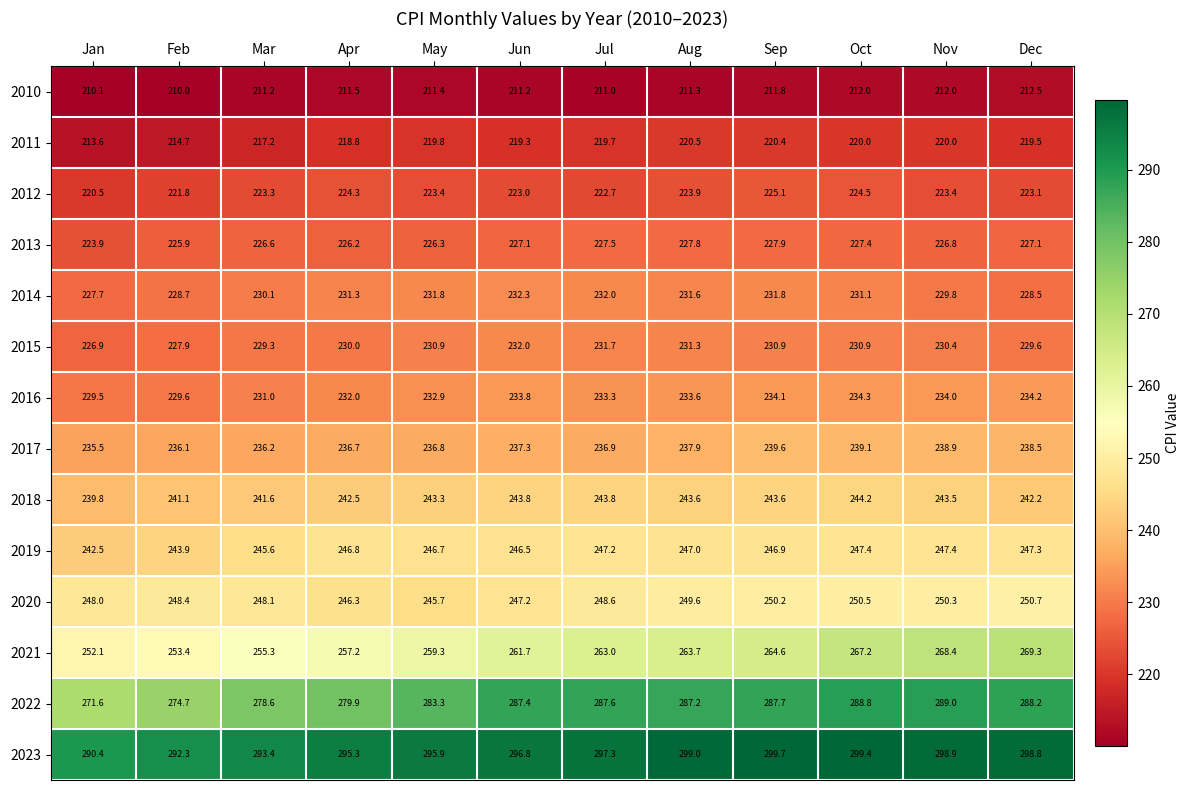

Is it true that 2010 equals 211.8 at Sep?

True